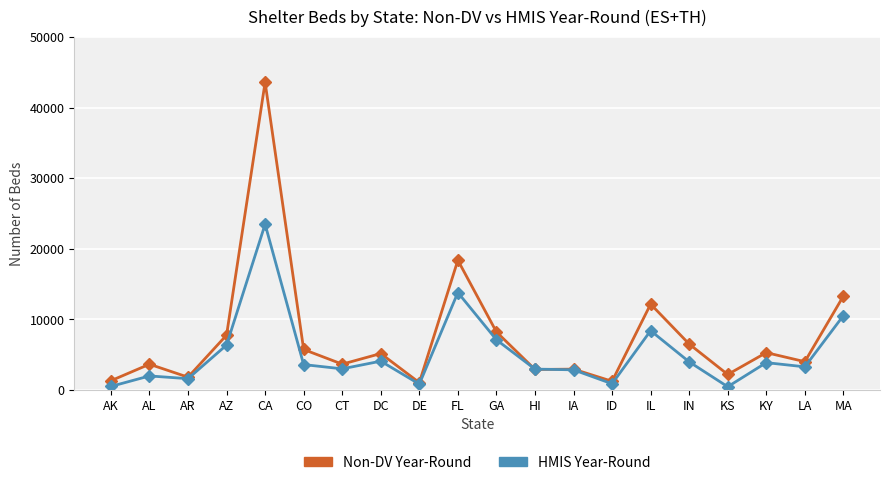

What is the label of the 11th point from the right?

FL